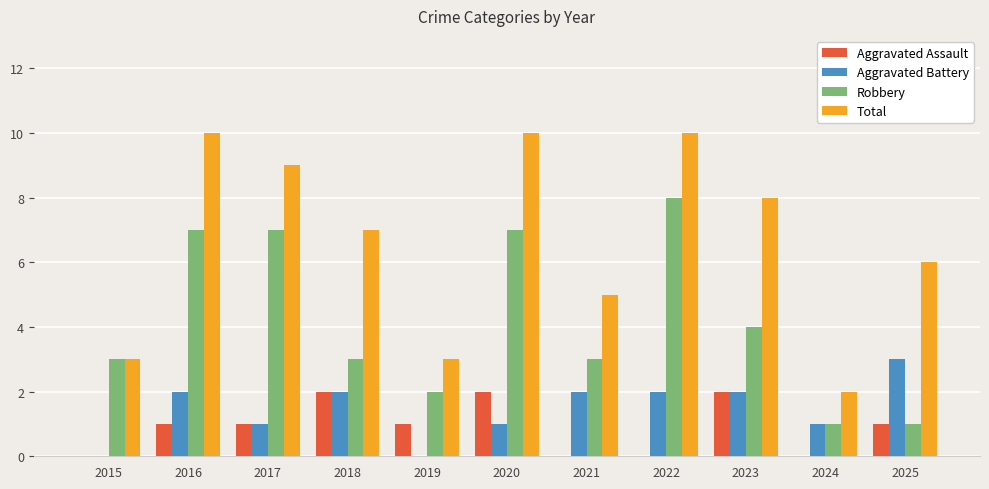

Which series has the largest total across all categories?

Total